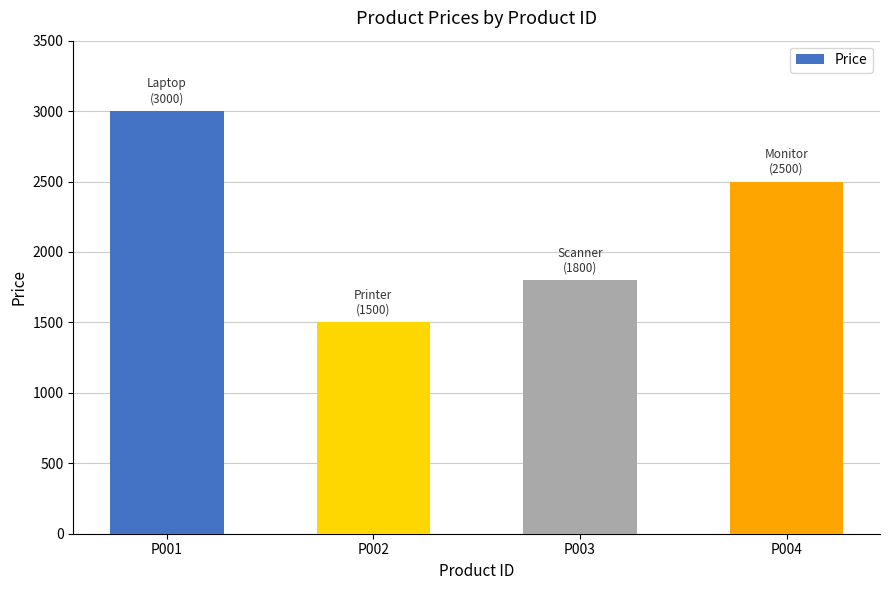

How many bars are there in total?

4